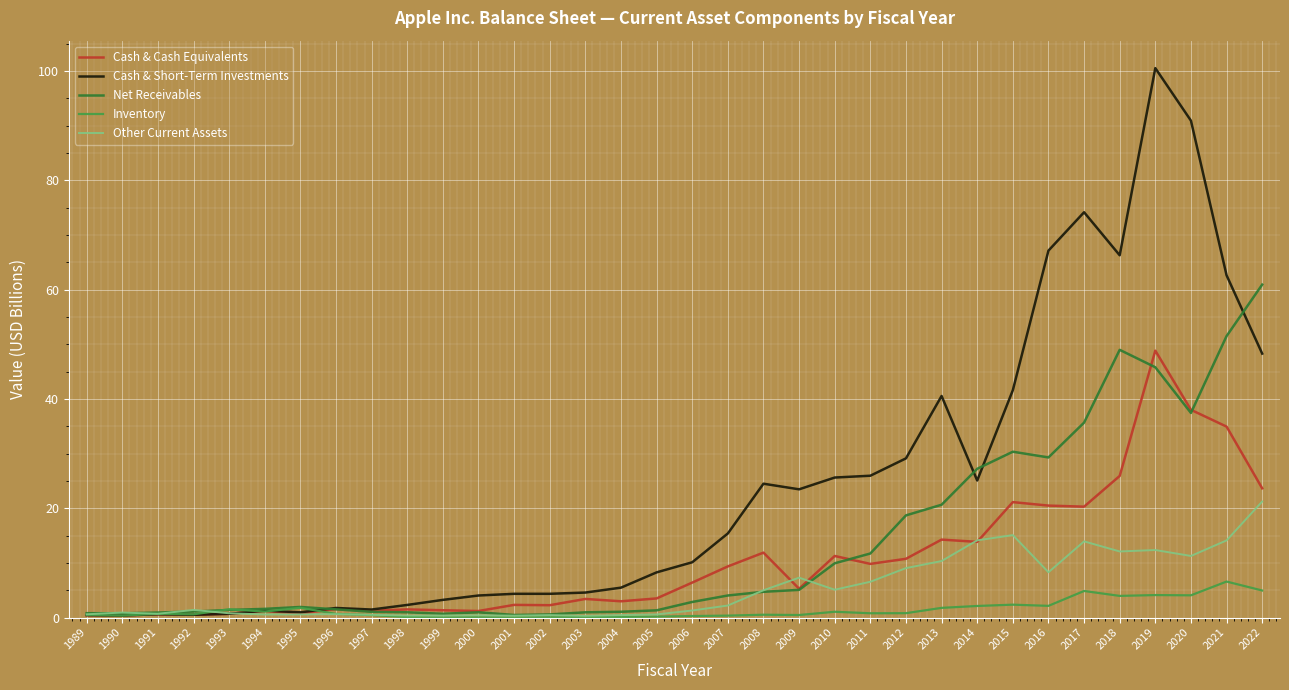

How many lines are shown in the chart?

5